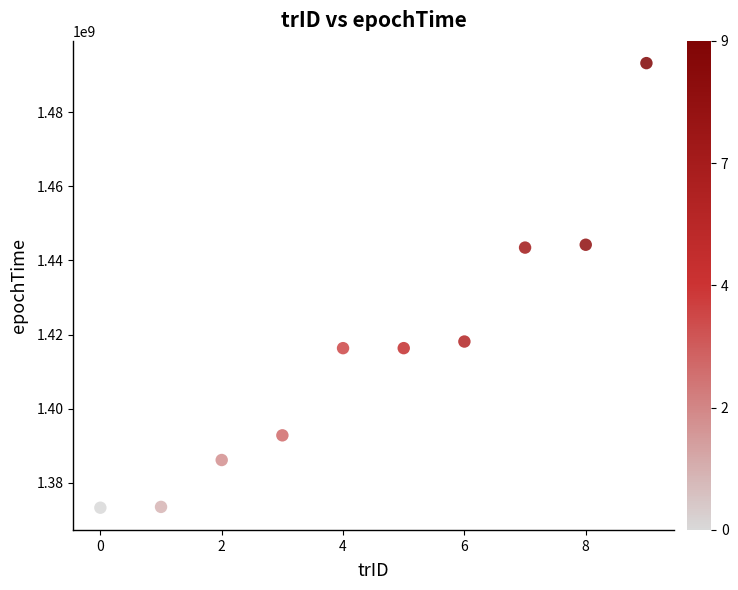

What is the range of Y values (max minus min)?

119871068